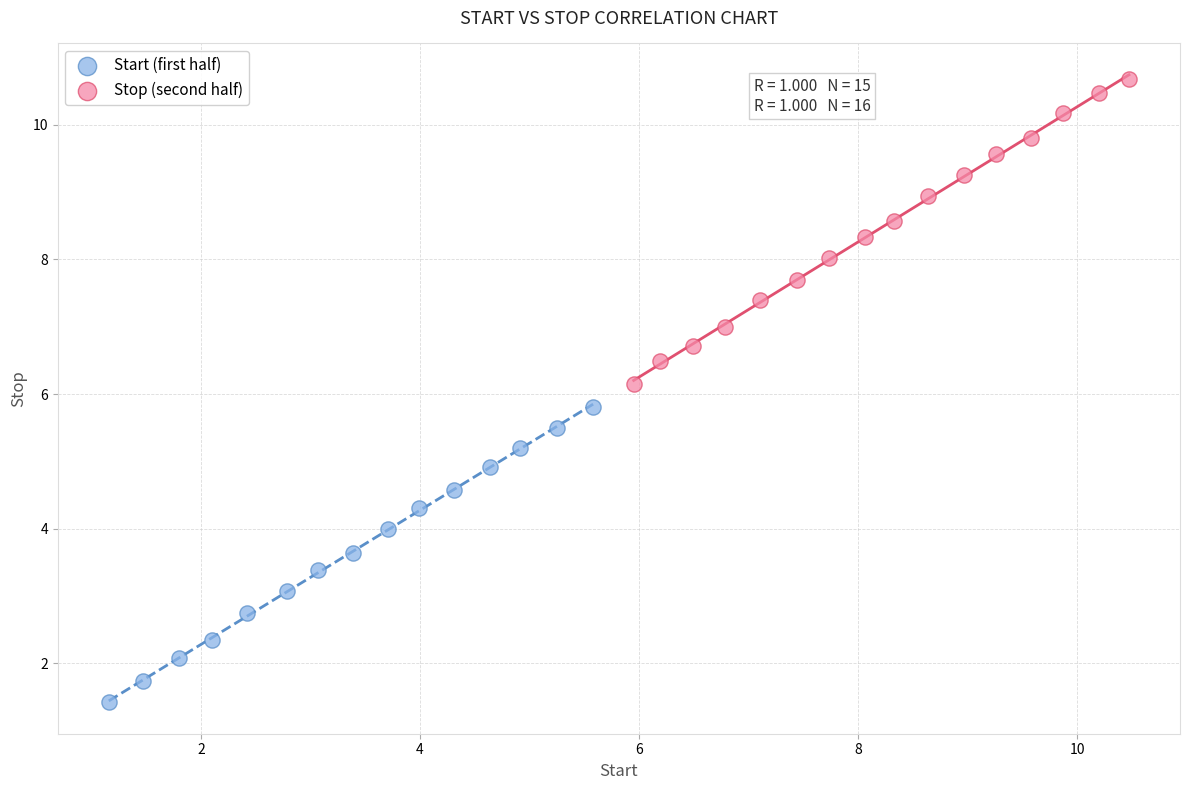

Which series reaches the minimum Y coordinate?

Start (first half)